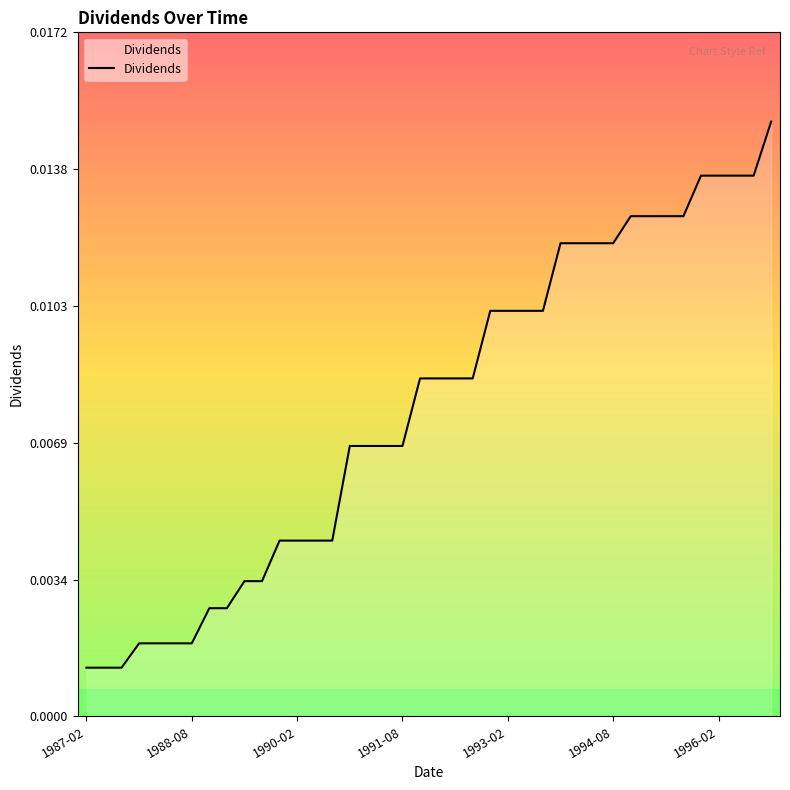

Does the chart have visible grid lines?

No